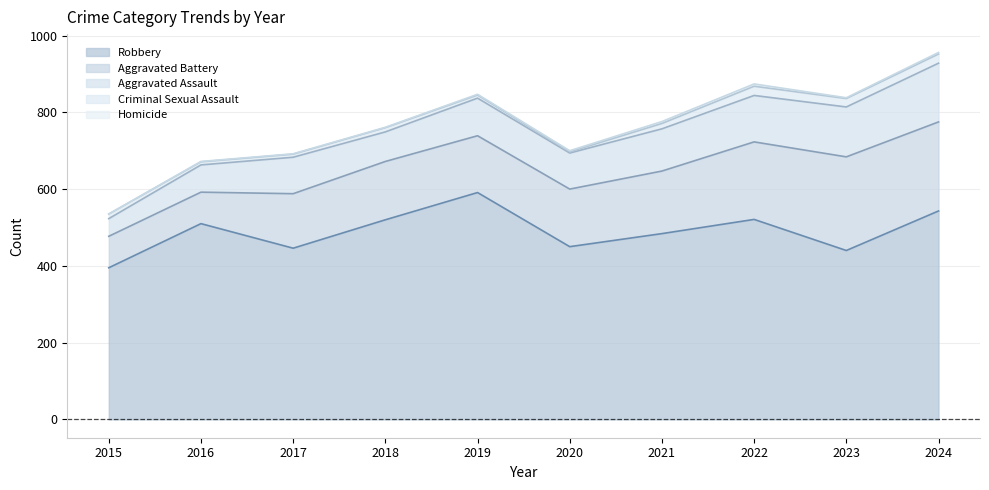

True or false: Homicide has more than 1 interior local peaks.

False